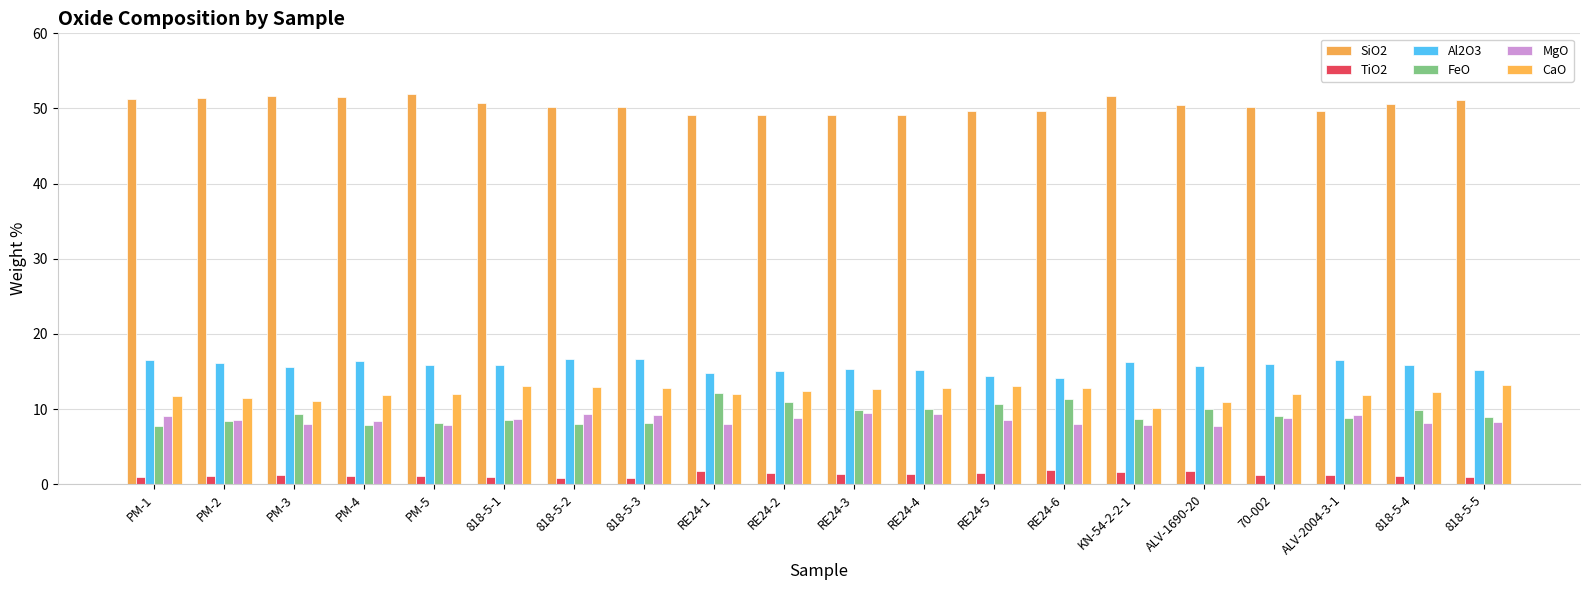

Are the bars horizontal?

No